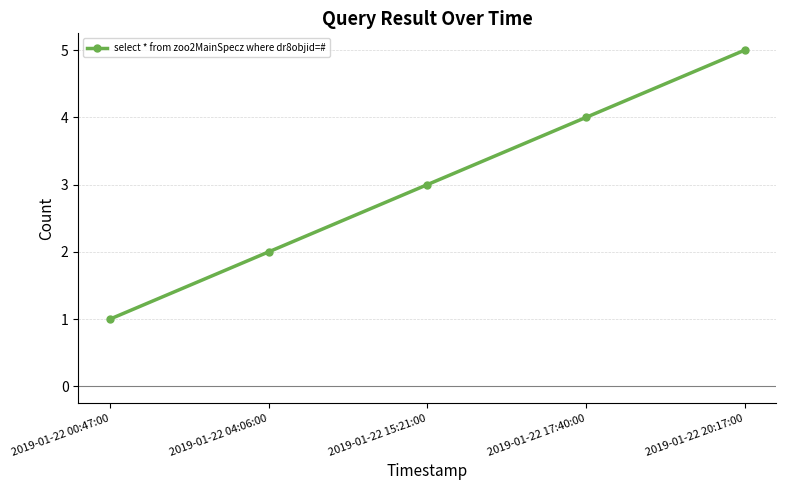

List the labels in order of value, largest first.

2019-01-22 20:17:00, 2019-01-22 17:40:00, 2019-01-22 15:21:00, 2019-01-22 04:06:00, 2019-01-22 00:47:00